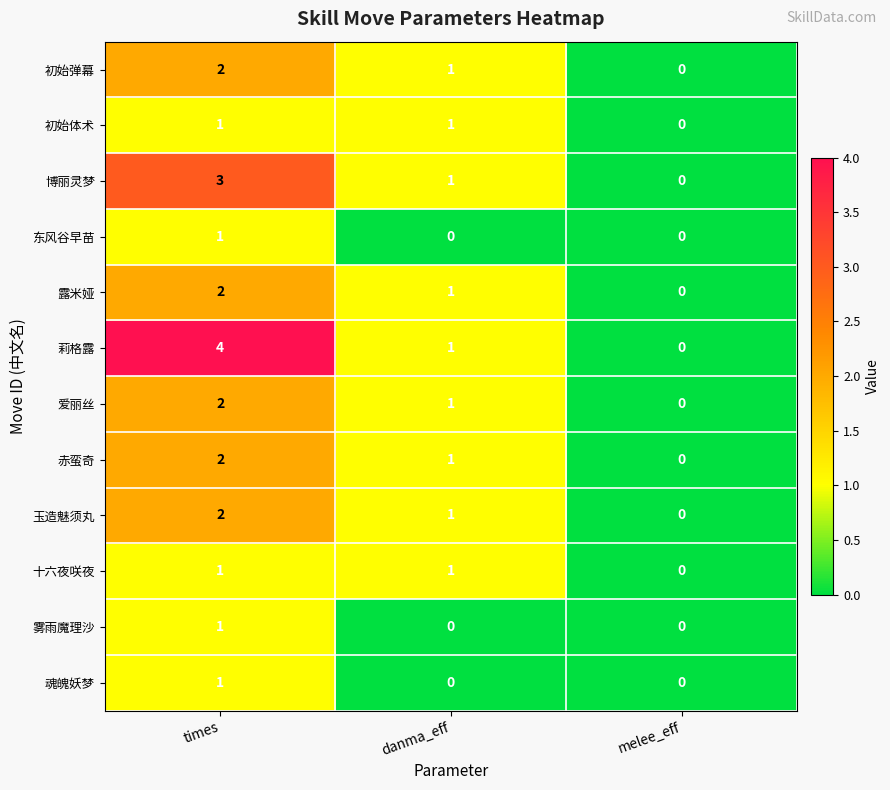

The value of 十六夜咲夜 at melee_eff is 0. True or false?

True